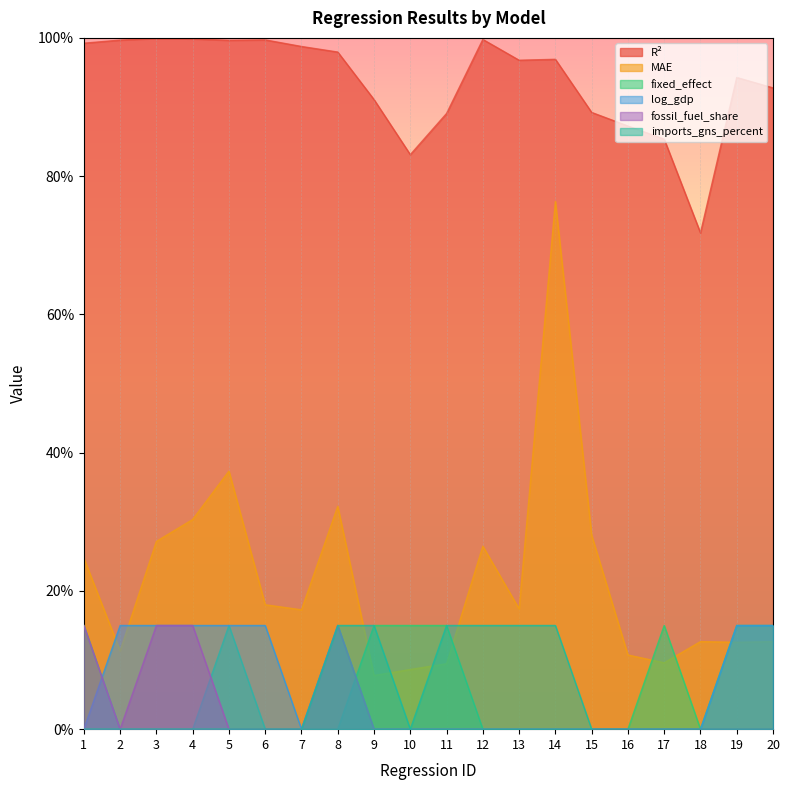

Where do log_gdp and fossil_fuel_share first cross each other?

1 and 2